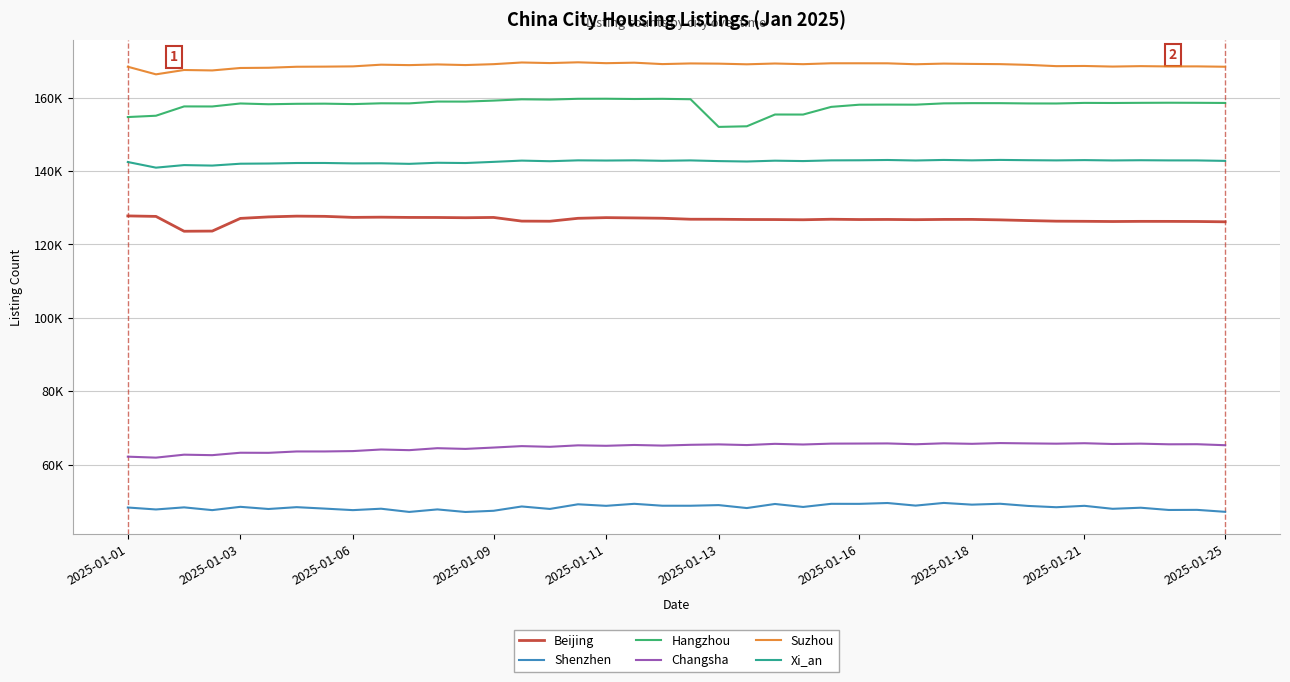

What are all the series names shown in the legend?

Beijing, Shenzhen, Hangzhou, Changsha, Suzhou, Xi_an